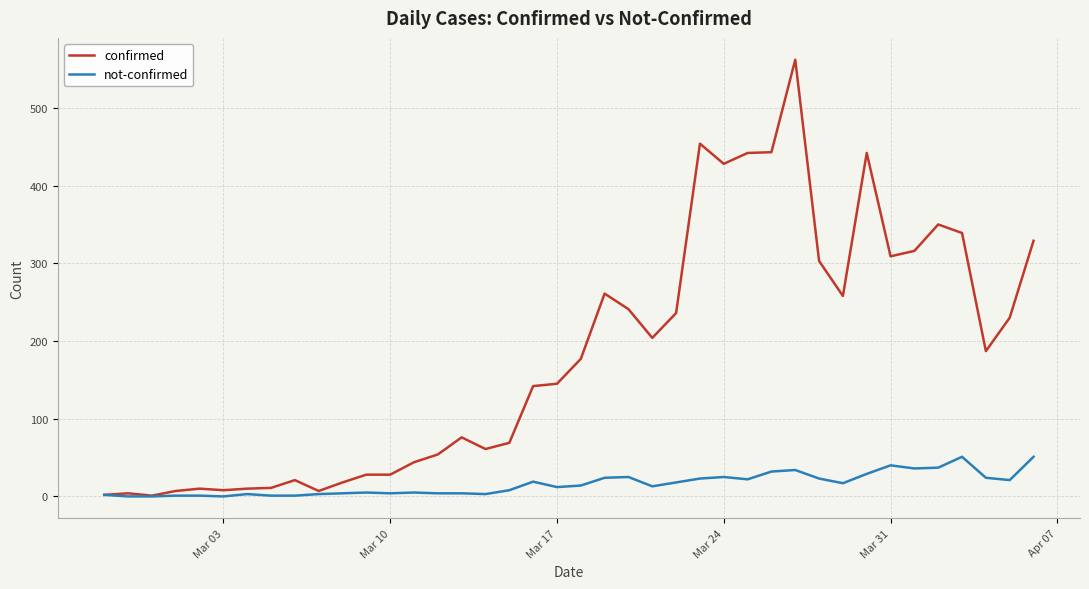

Rank the series by their average value, from lowest to highest.

not-confirmed, confirmed